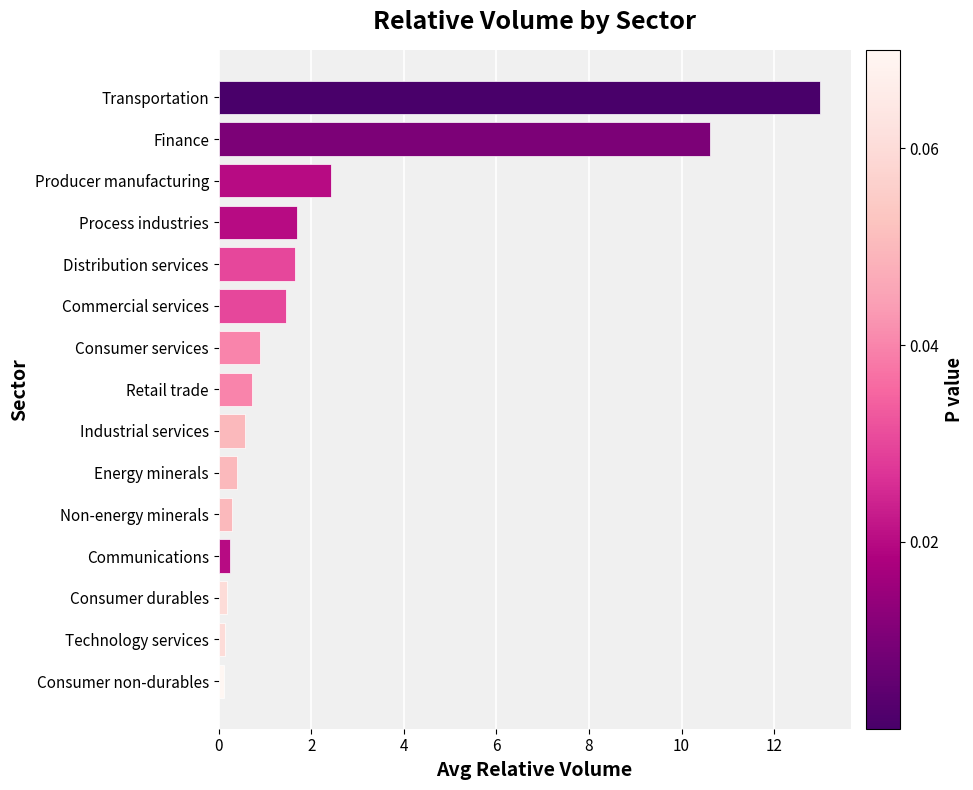

Is it true that the value at Producer manufacturing is 0.6?

False